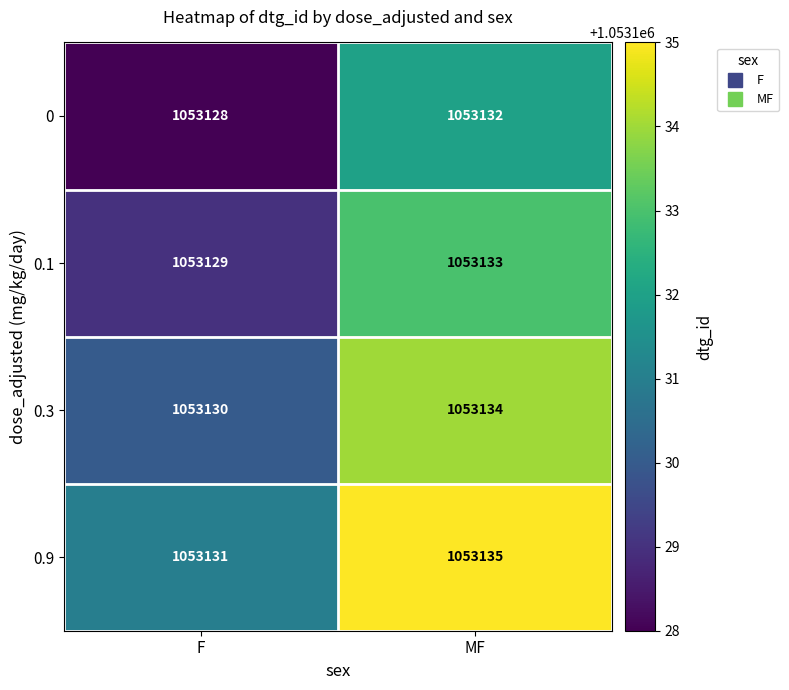

Read the 0.9 value at MF.

1053135